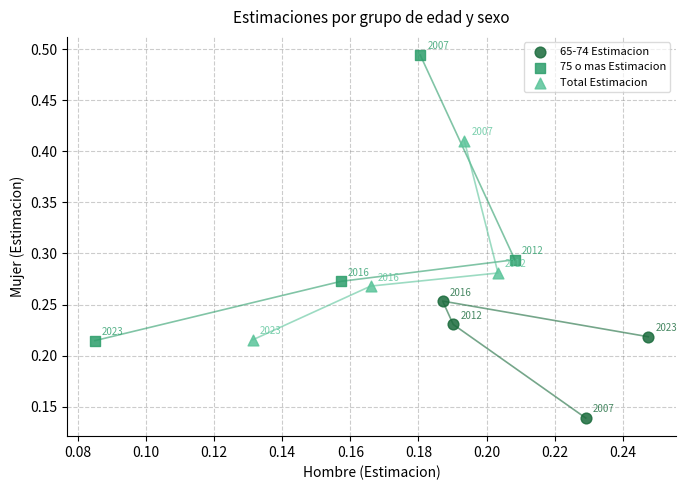

Which series has the widest spread of Y values?

75 o mas Estimacion